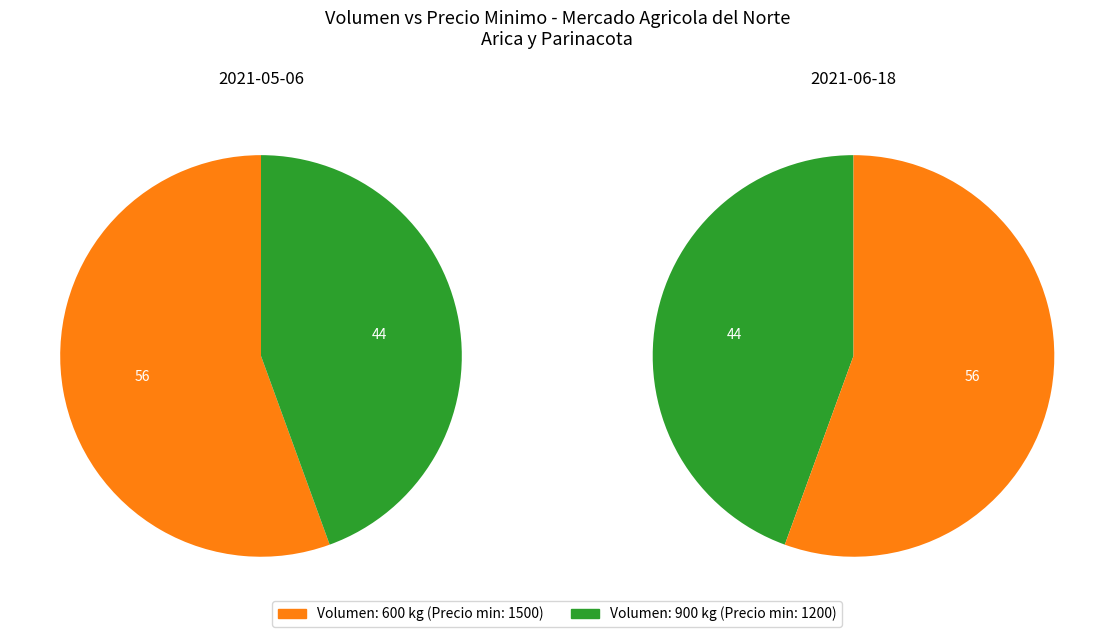

Which has a higher value, 600 or 900?

600